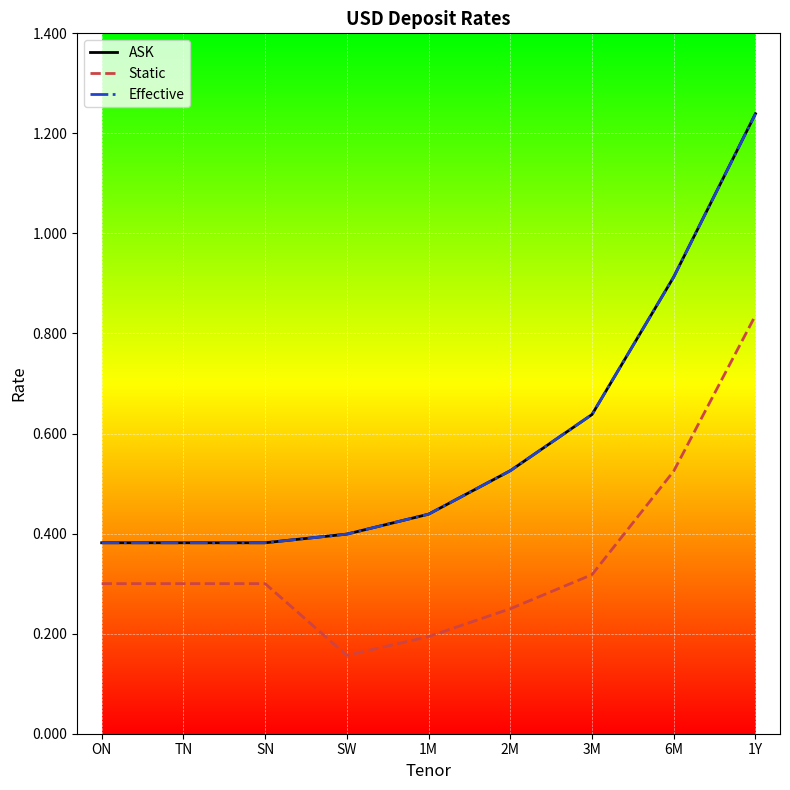

Reading right to left, transcribe all the data shown in this chart.

ASK: 1Y=1.2	6M=0.9	3M=0.6	2M=0.5	1M=0.4	SW=0.4	SN=0.4	TN=0.4	ON=0.4
Static: 1Y=0.8	6M=0.5	3M=0.3	2M=0.2	1M=0.2	SW=0.2	SN=0.3	TN=0.3	ON=0.3
Effective: 1Y=1.2	6M=0.9	3M=0.6	2M=0.5	1M=0.4	SW=0.4	SN=0.4	TN=0.4	ON=0.4